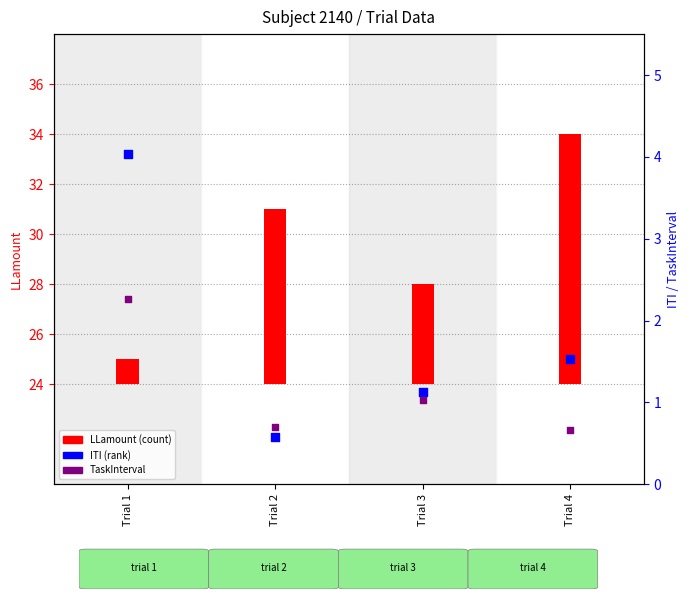

What is the total value across all series at Trial 3?

6.2